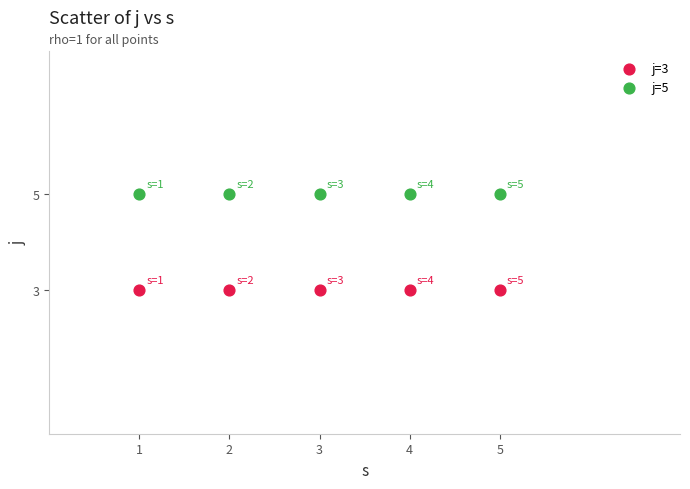

Which series contains the lowest Y value?

j=3